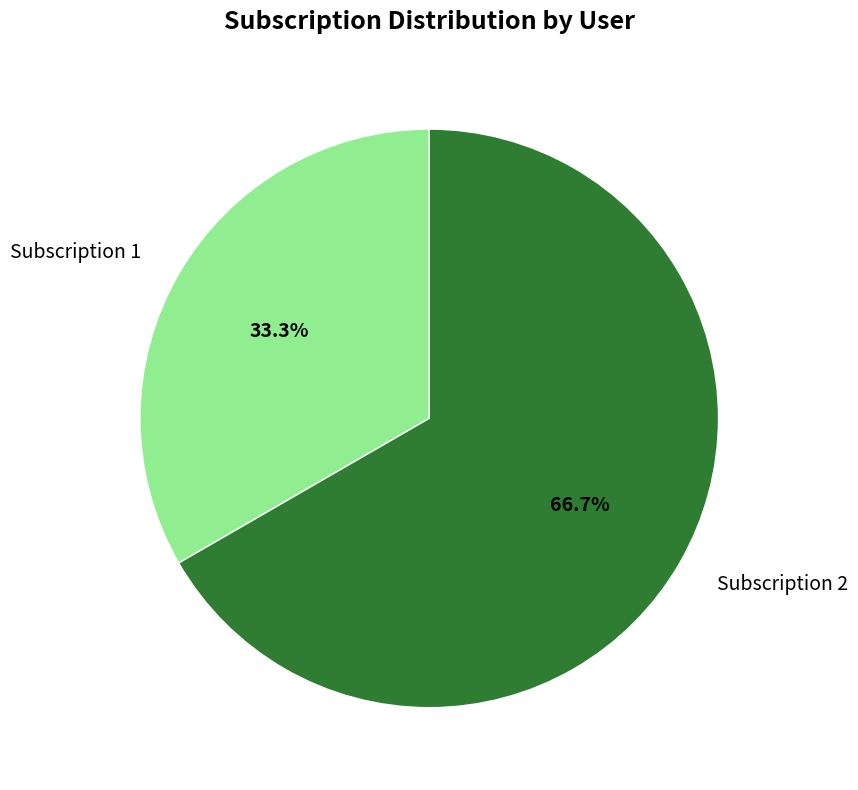

Which slice represents more than half of the pie?

Subscription 2